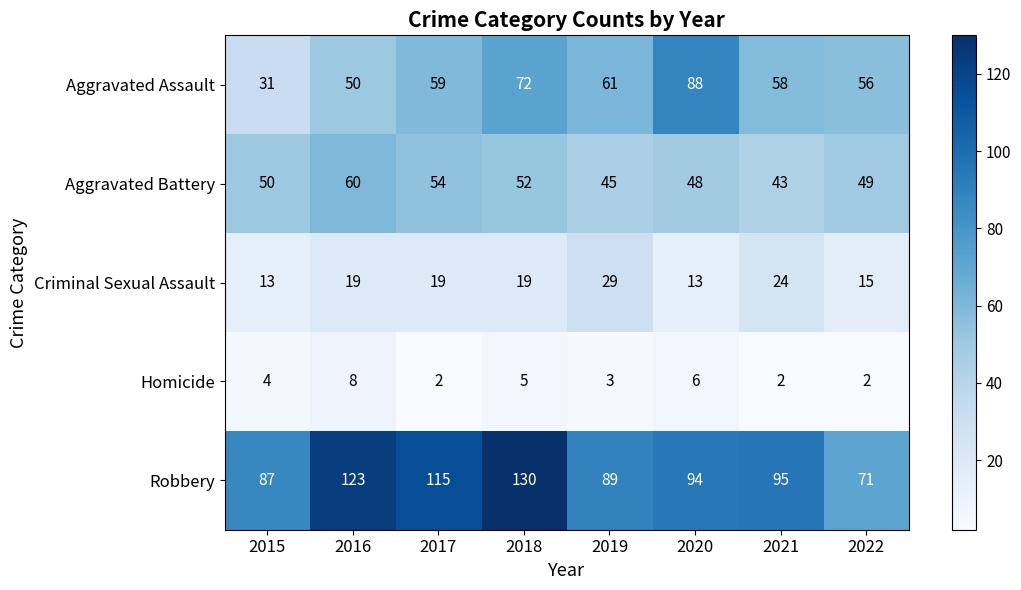

Is it true that Aggravated Battery equals 49 at 2022?

True